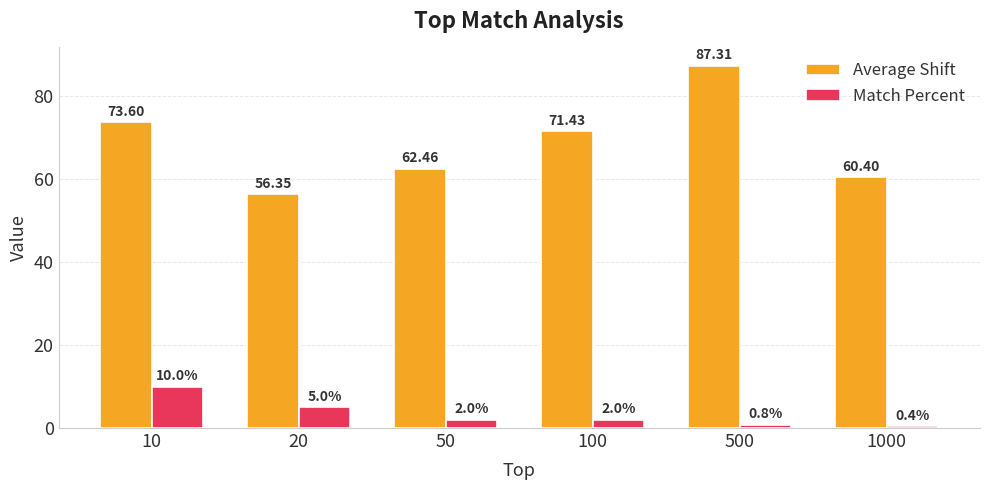

List the labels in order of Average Shift value, largest first.

500, 10, 100, 50, 1000, 20